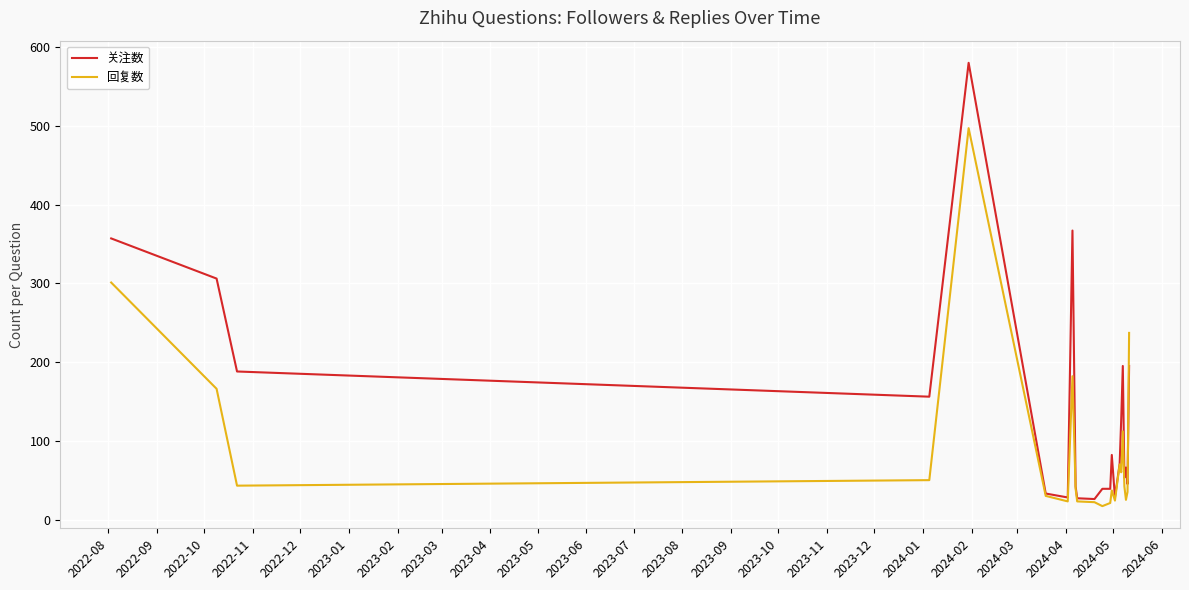

What is the maximum value for 关注数?

580